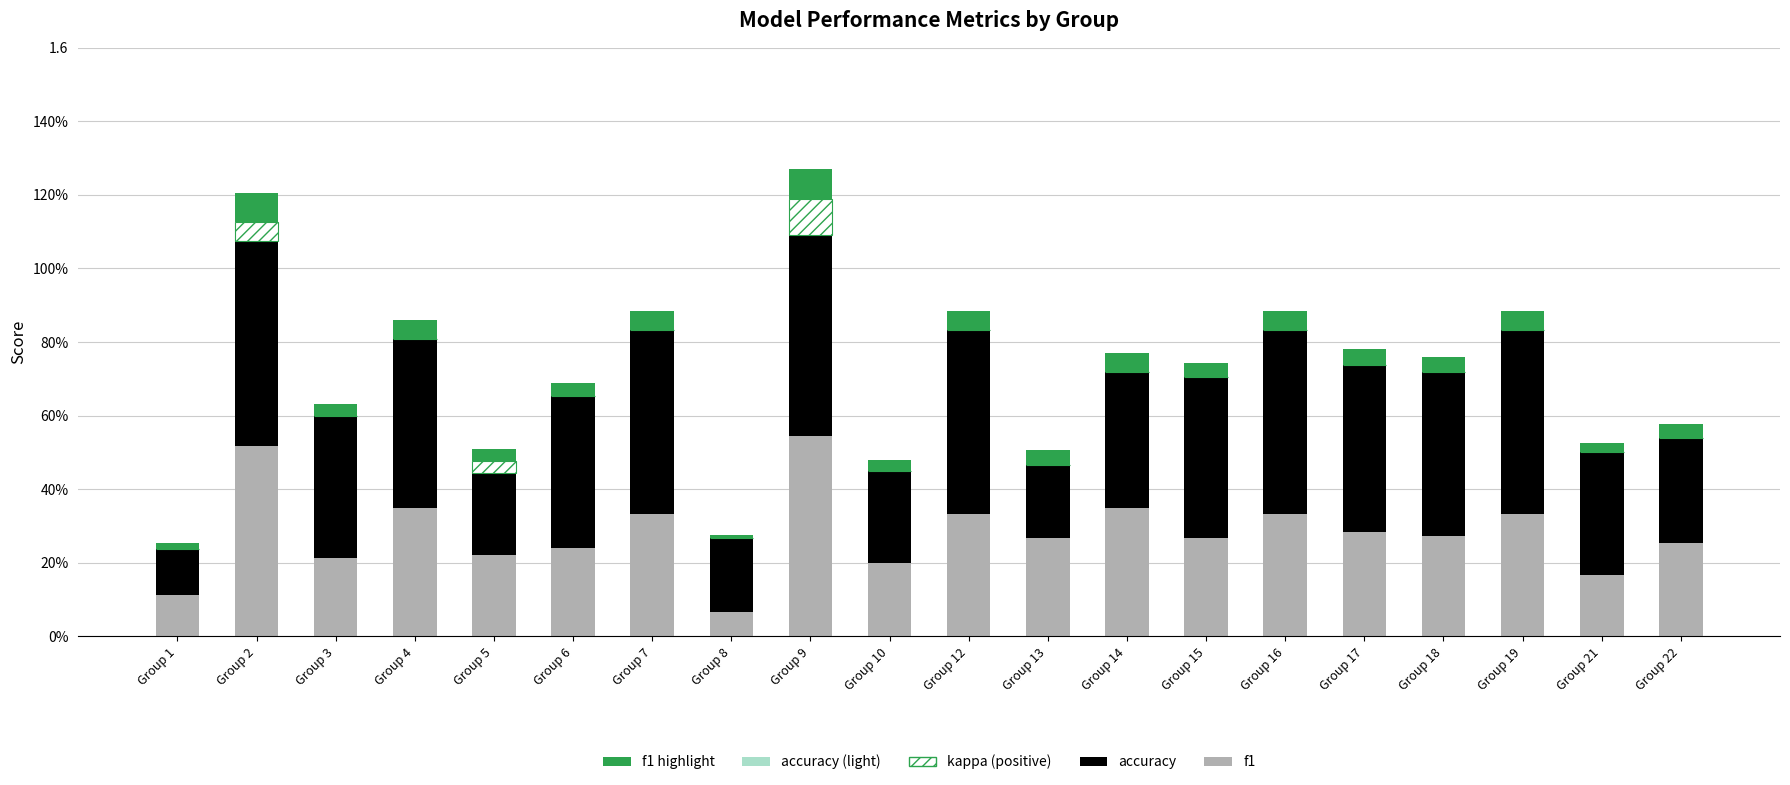

The value of accuracy at Group 15 is 0.1. True or false?

False